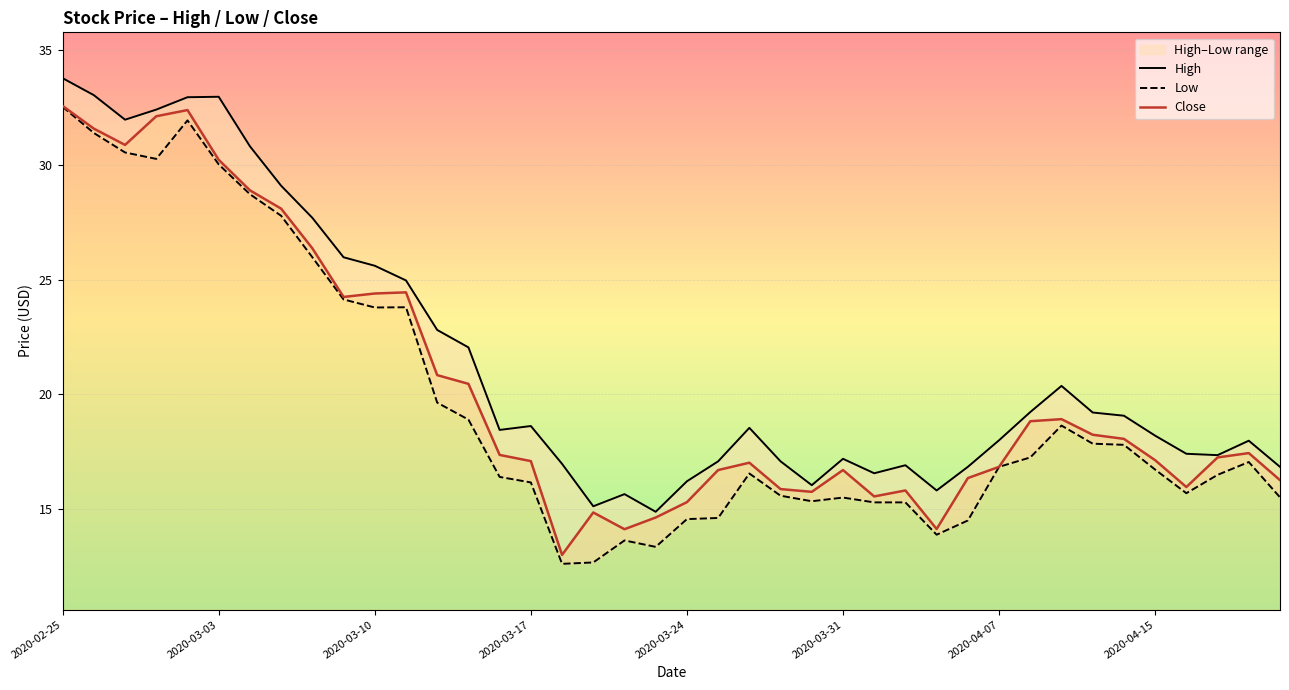

Is it true that High equals 22.8 at 12?

True